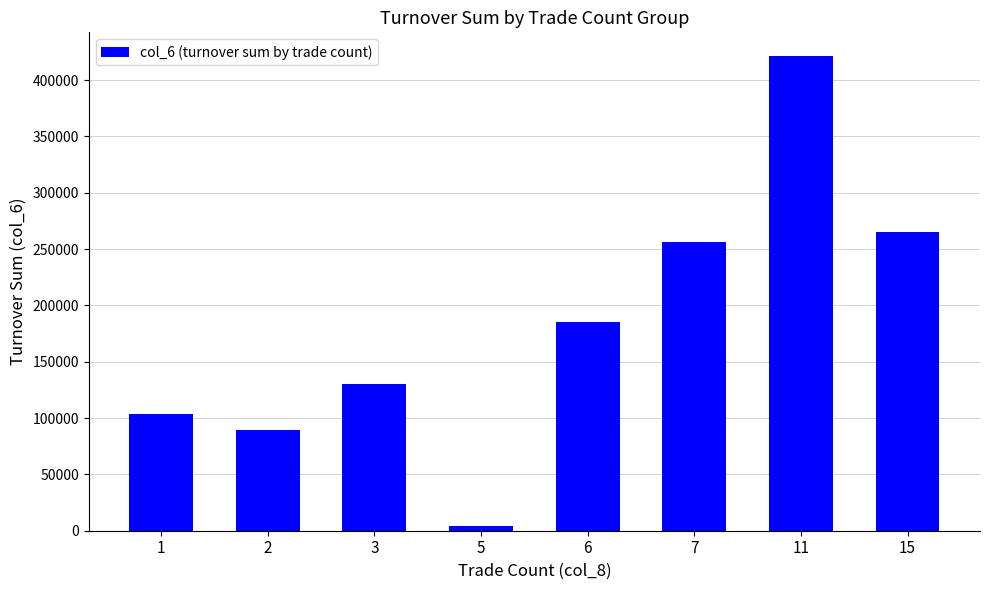

Which has a higher value, 3 or 15?

15